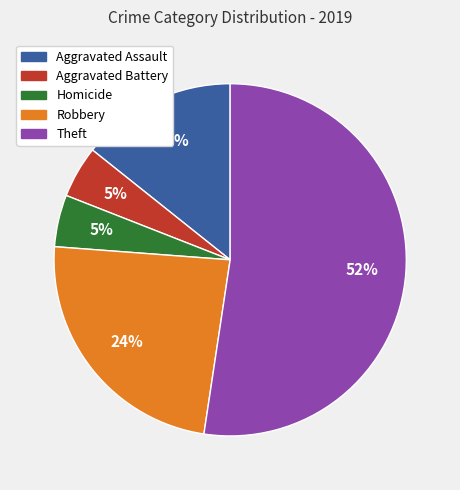

Combined, do Aggravated Assault and Aggravated Battery account for over 50%?

No